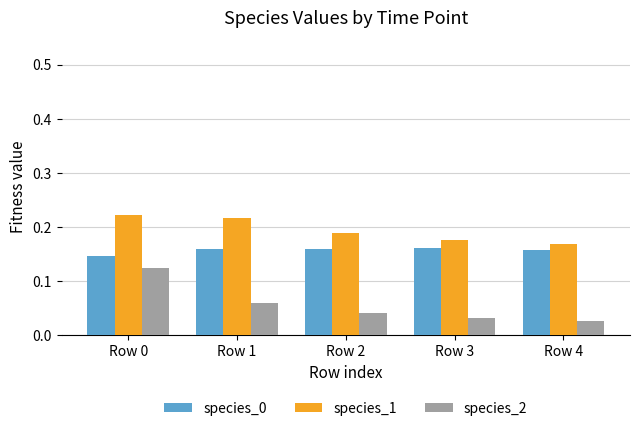

Is the value of species_2 at Row 4 greater than the value of species_0 at Row 3?

No